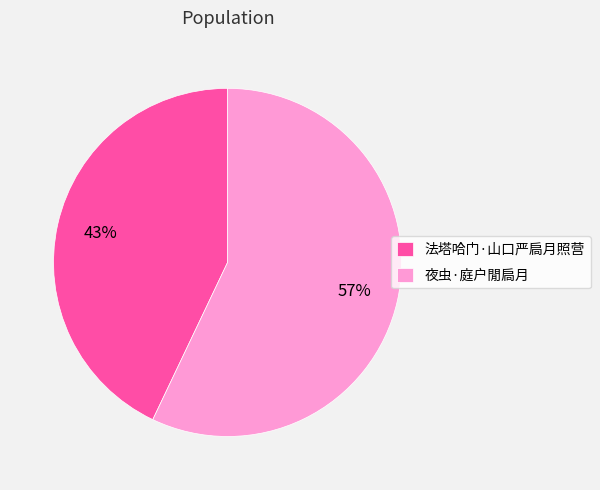

How many segments does this pie chart have?

2